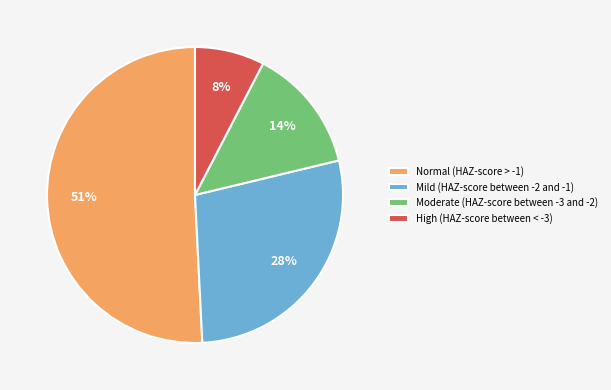

Combined, do High (HAZ-score between < -3) and Moderate (HAZ-score between -3 and -2) account for over 50%?

No